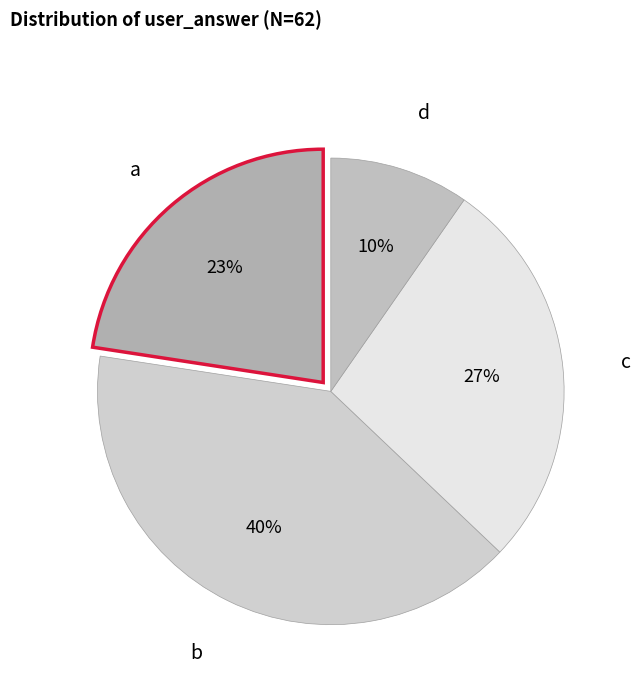

What is the largest slice in the pie chart?

b